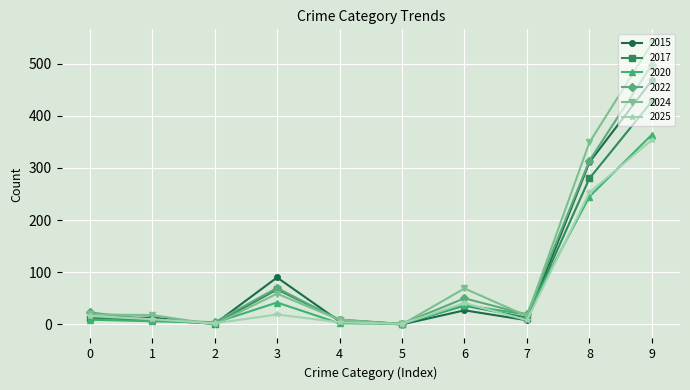

What is the difference between the maximum and minimum values in the 2024 series?

539